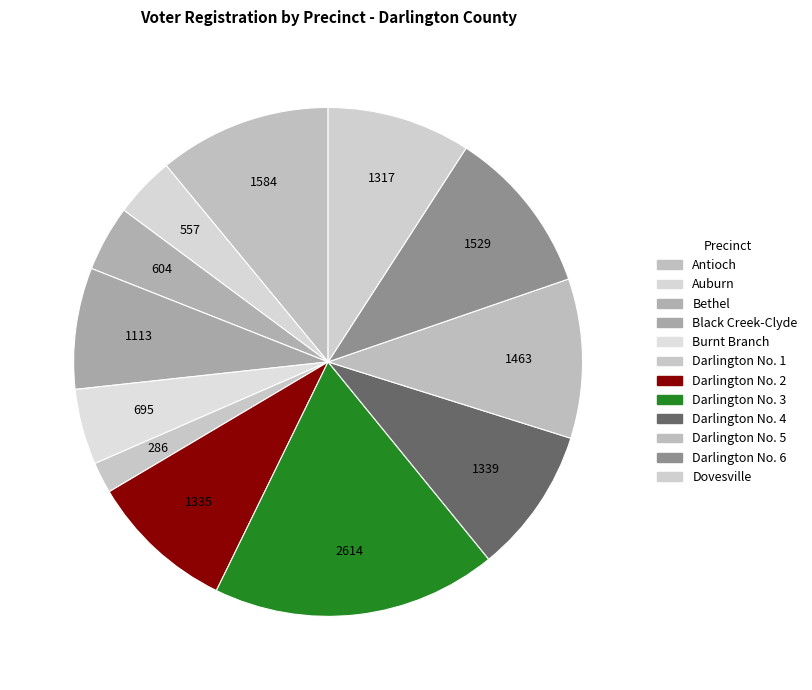

How many slices are in this pie chart?

12